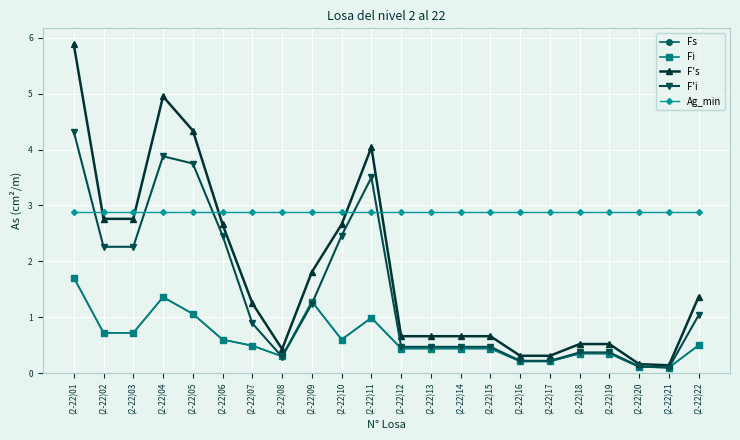

Between (2-22)04 and (2-22)05, which series saw the biggest shift?

F's